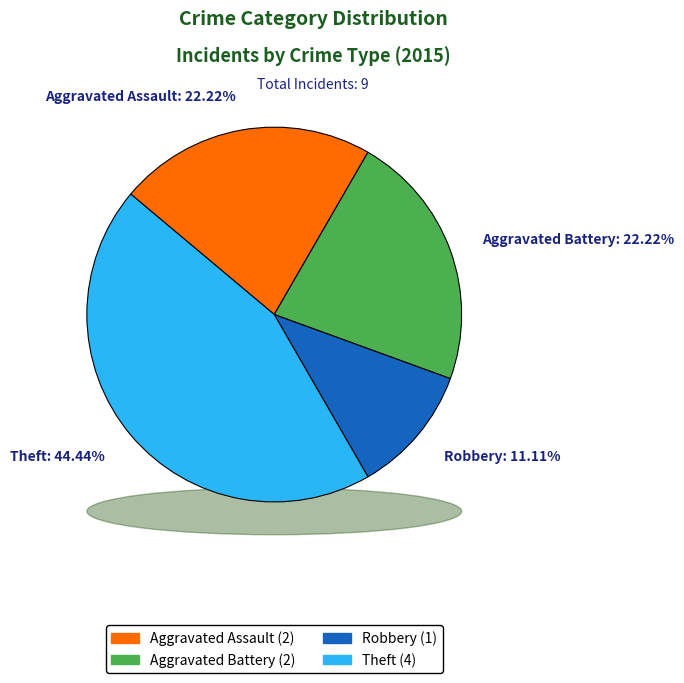

Which has a higher value, Robbery or Aggravated Assault?

Aggravated Assault